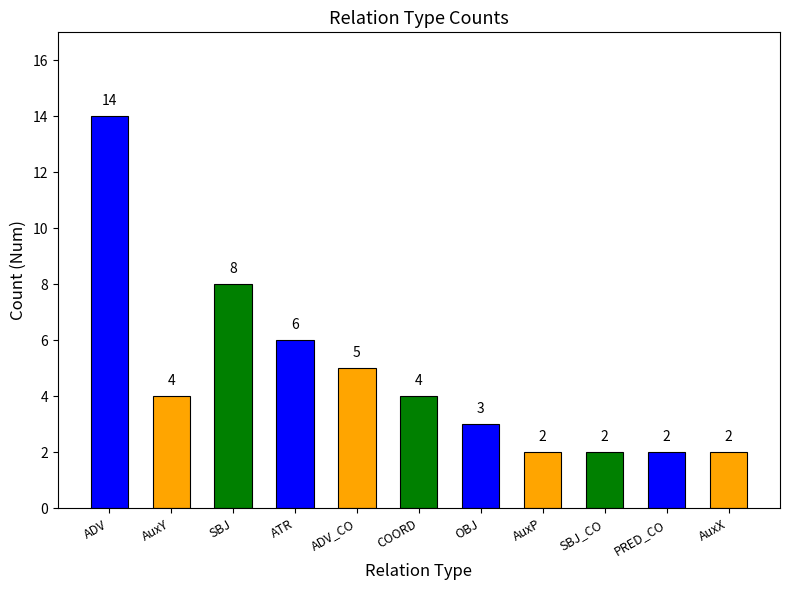

At which label does the data first exceed 4?

ADV